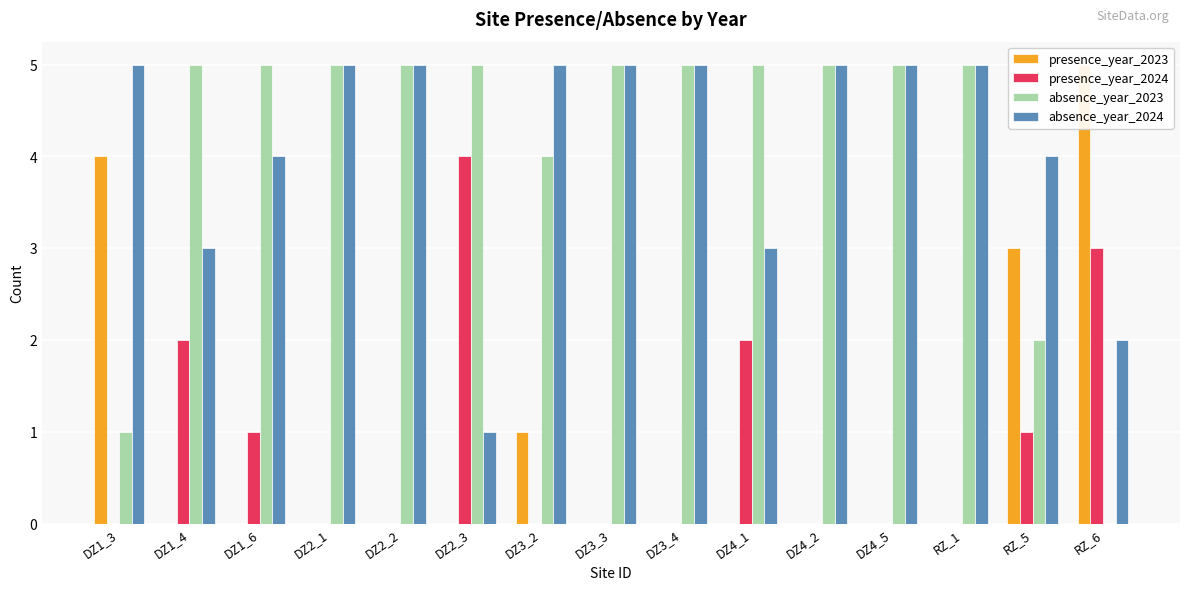

What is the maximum value for absence_year_2024?

5